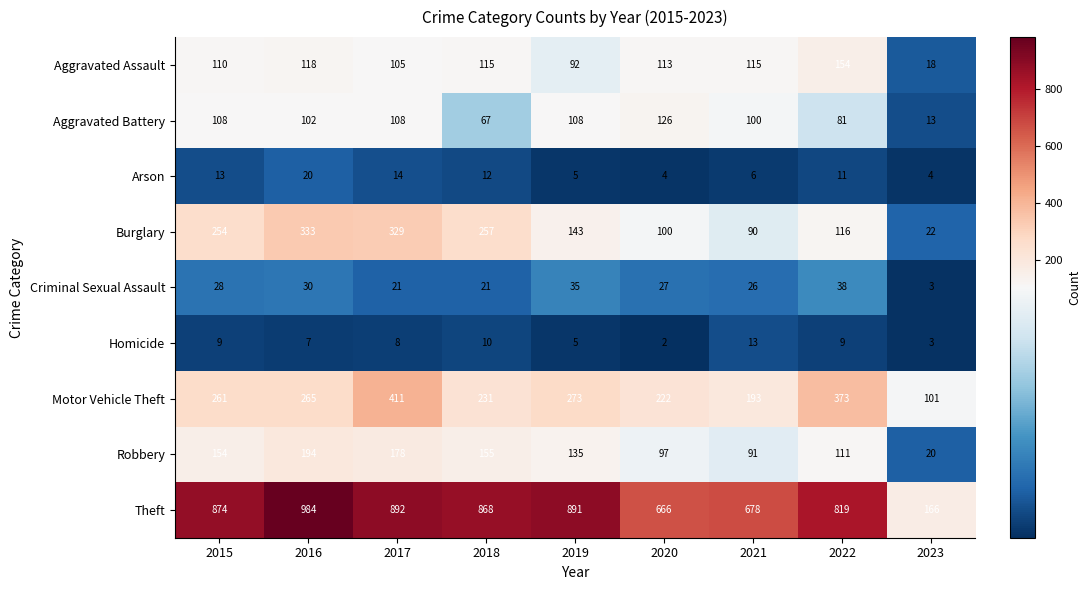

Is it true that Aggravated Battery equals 108 at 2015?

True